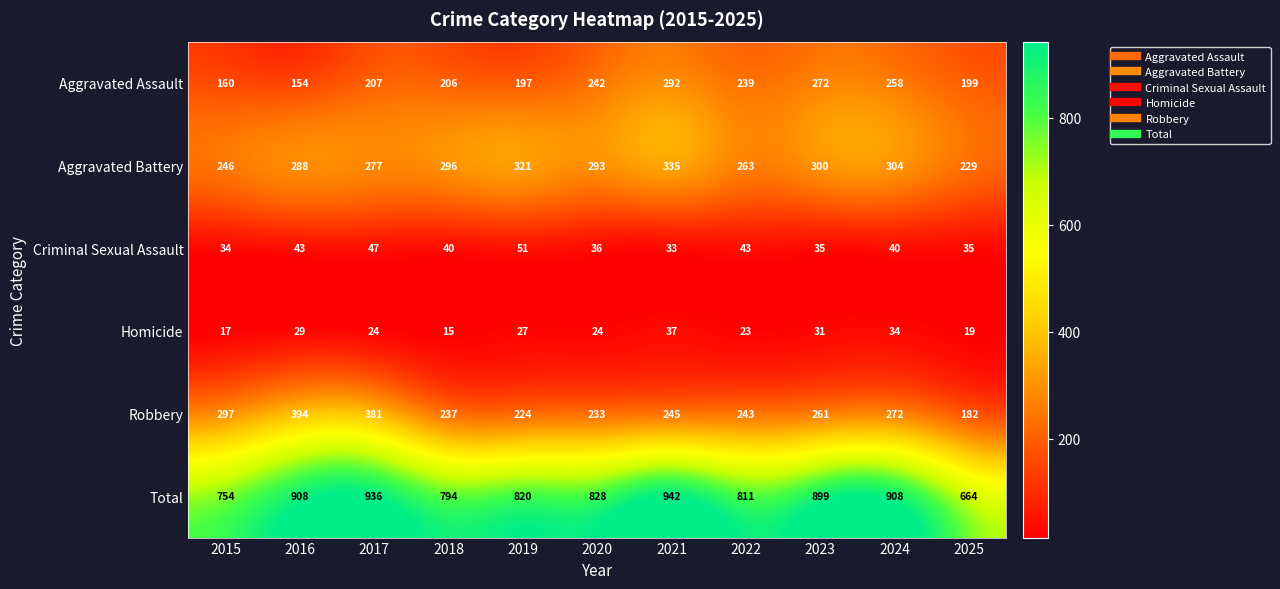

True or false: Aggravated Assault has a value of 239 at 2022.

True